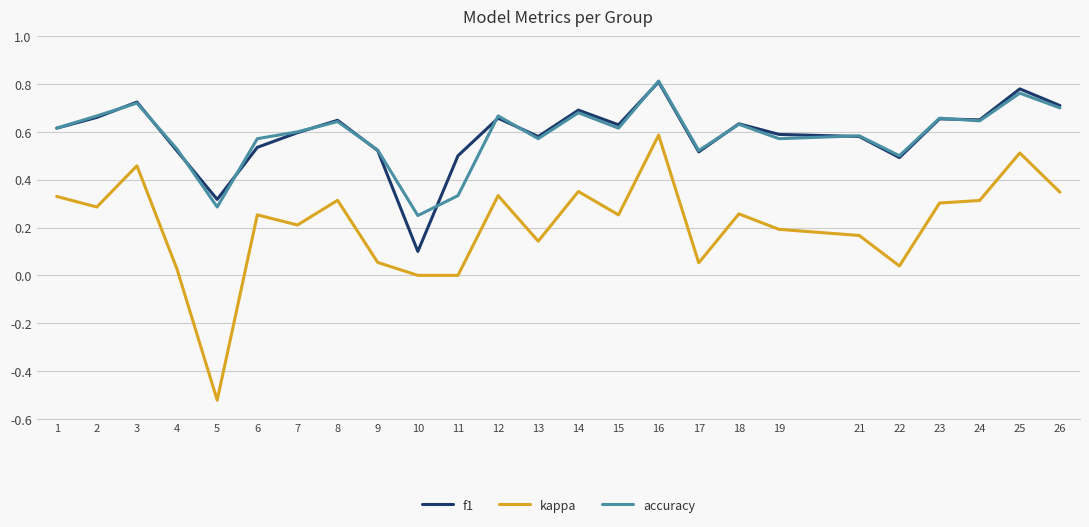

Which series has the widest spread of values?

kappa